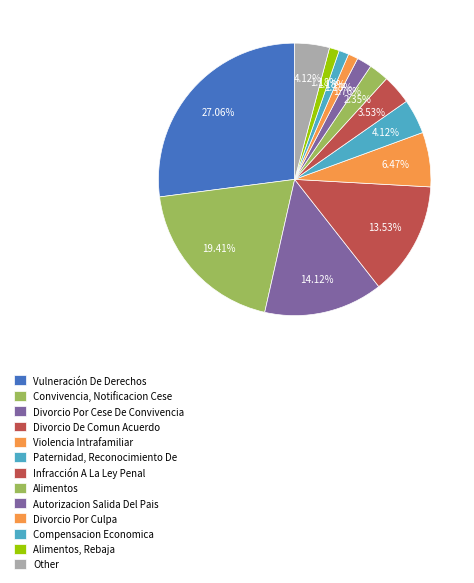

How many slices are in this pie chart?

13